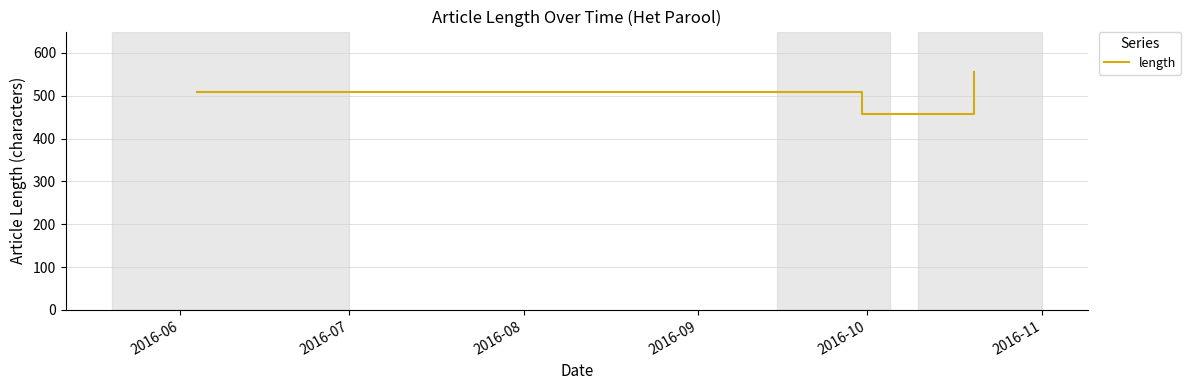

How many distinct data groups are displayed?

1